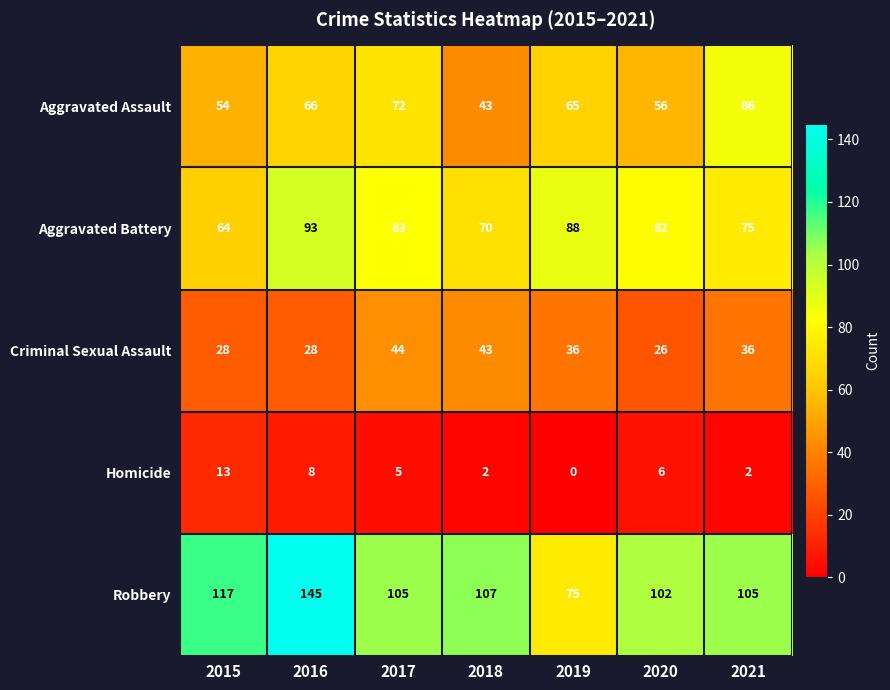

What is the difference between the maximum and second lowest values in the Criminal Sexual Assault series?

16